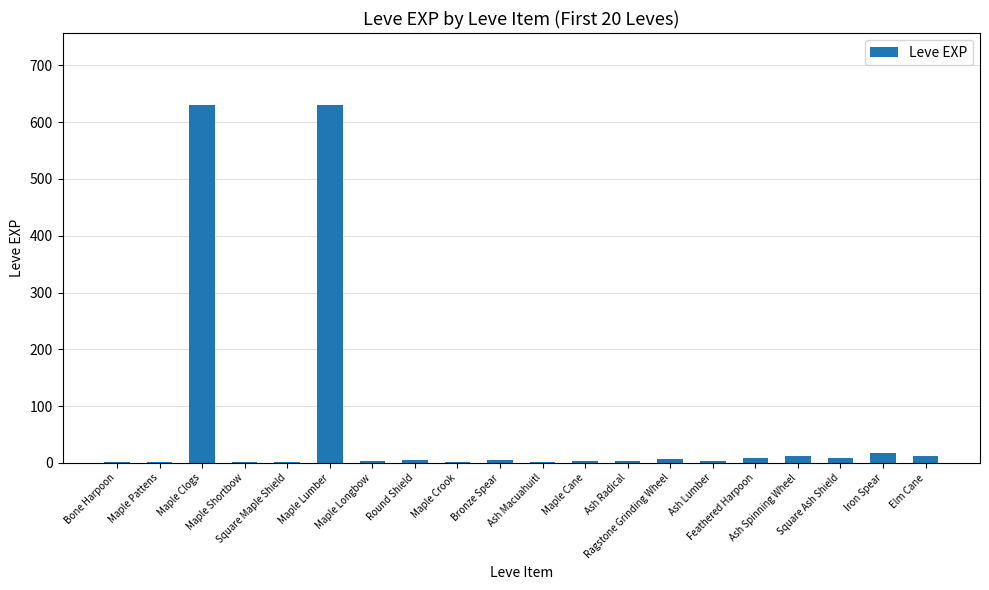

Approximately how many times larger is the value at Maple Clogs compared to Bronze Spear?

126.0